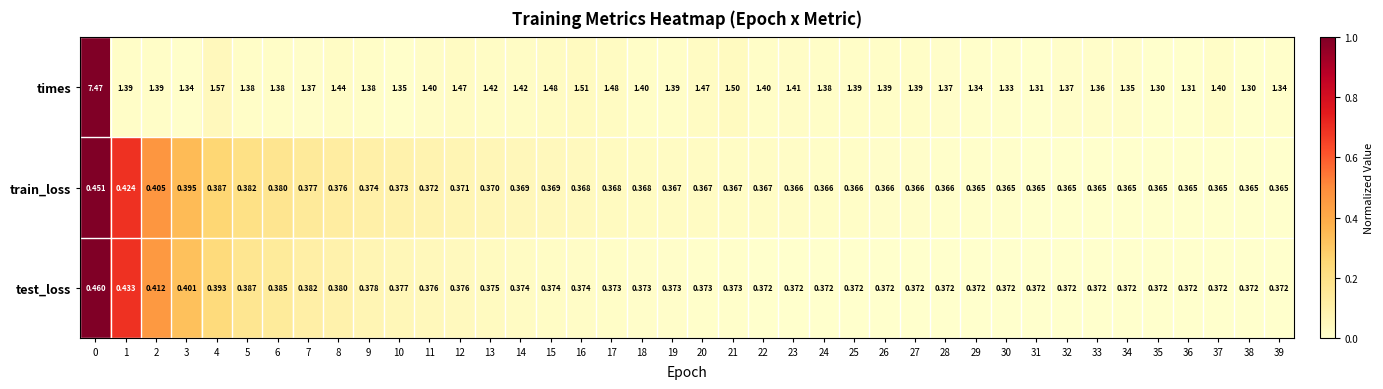

Which series changed the most between 0 and 20?

times